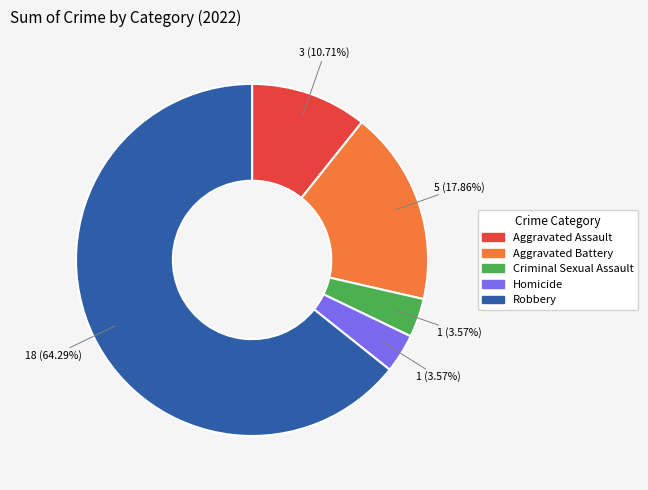

Is it true that Robbery is 57% of the pie?

False